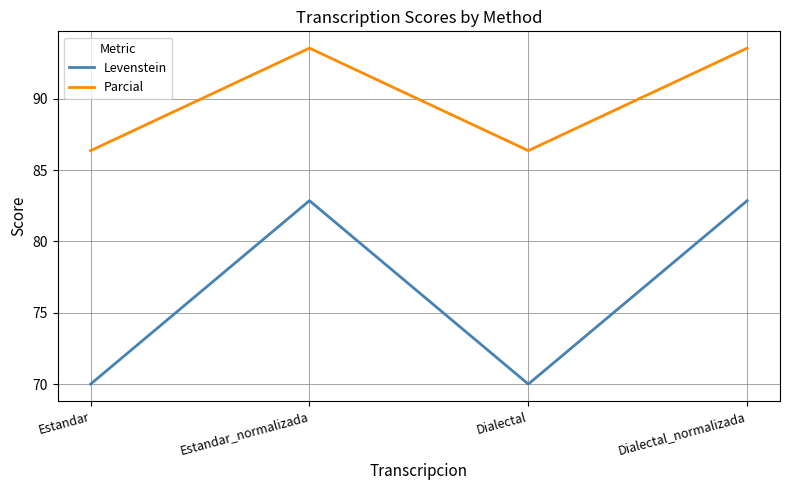

Read the Levenstein value at Dialectal_normalizada.

82.9